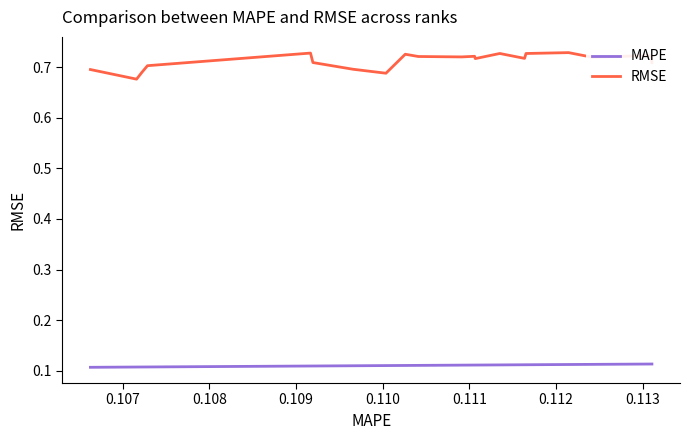

What are all the series names shown in the legend?

MAPE, RMSE